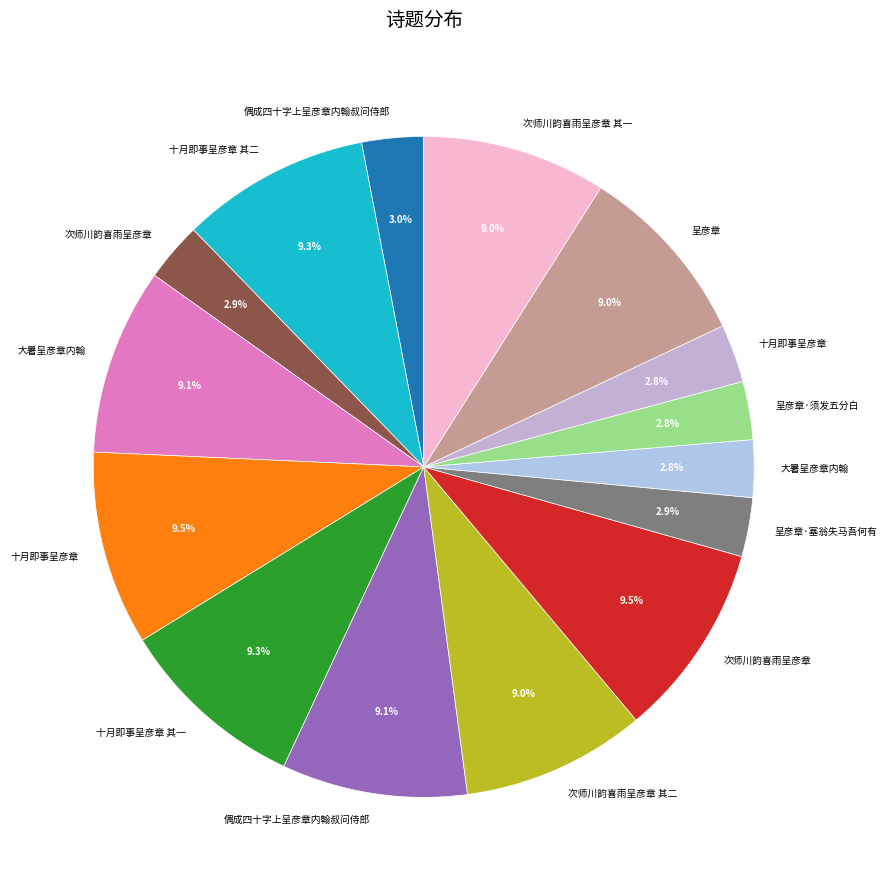

Count the number of slices in the pie.

15